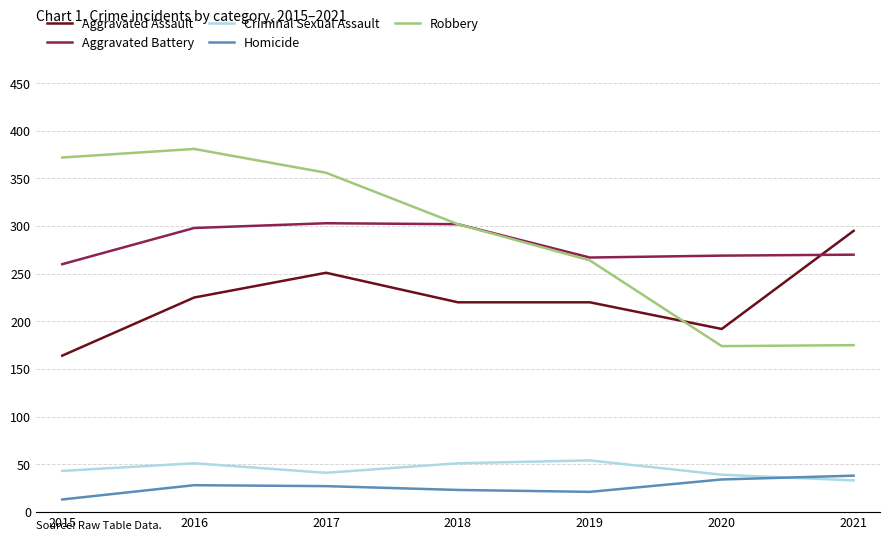

What is the spread (max minus min) of values at 2015?

359